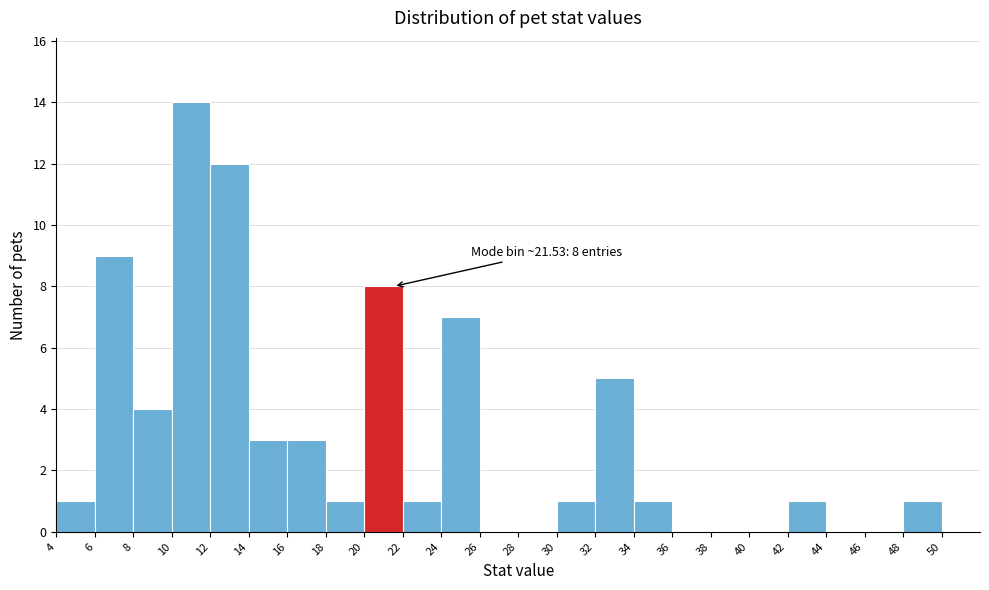

Which range on the x-axis has the tallest bar?

10 to 12